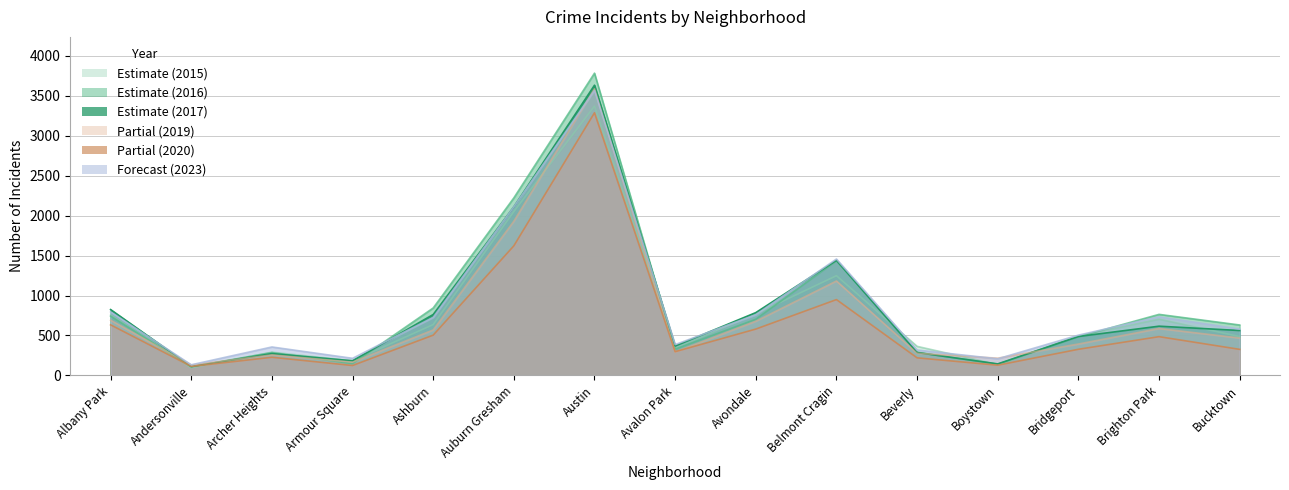

True or false: 2015 and 2020 intersect in this chart.

True